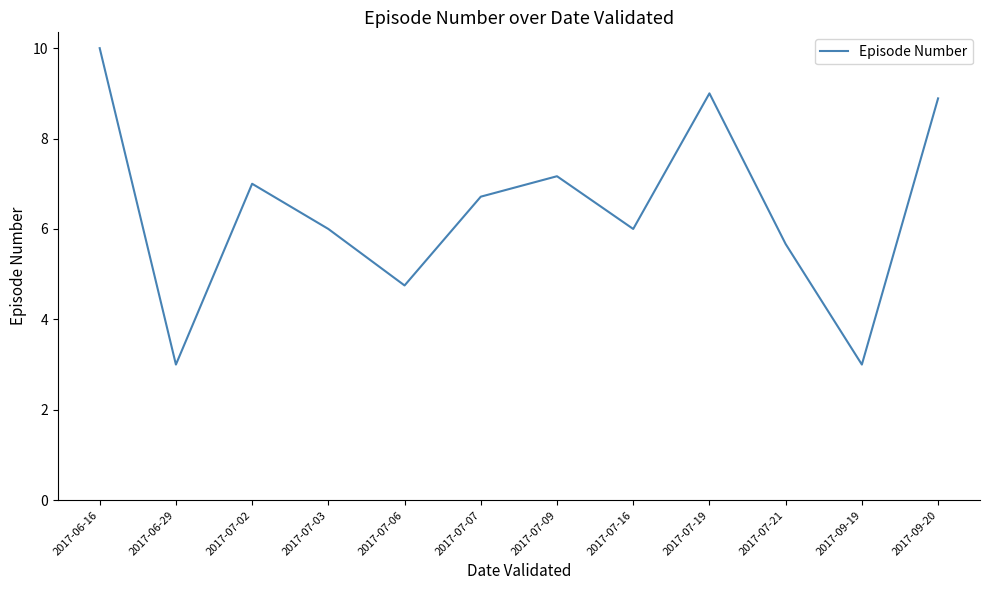

How many series are shown in this chart?

1